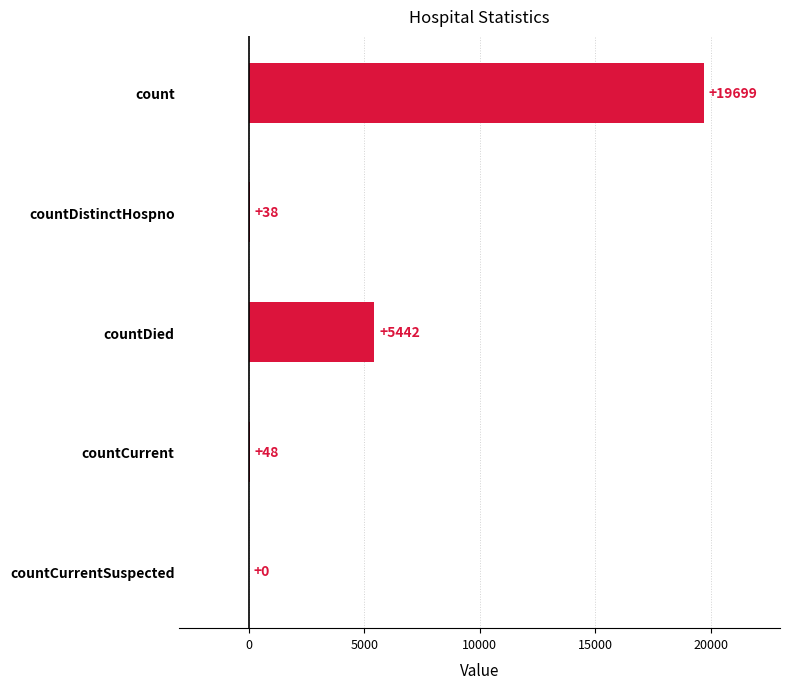

What is the change in value from countDistinctHospno to countDied?

+5404